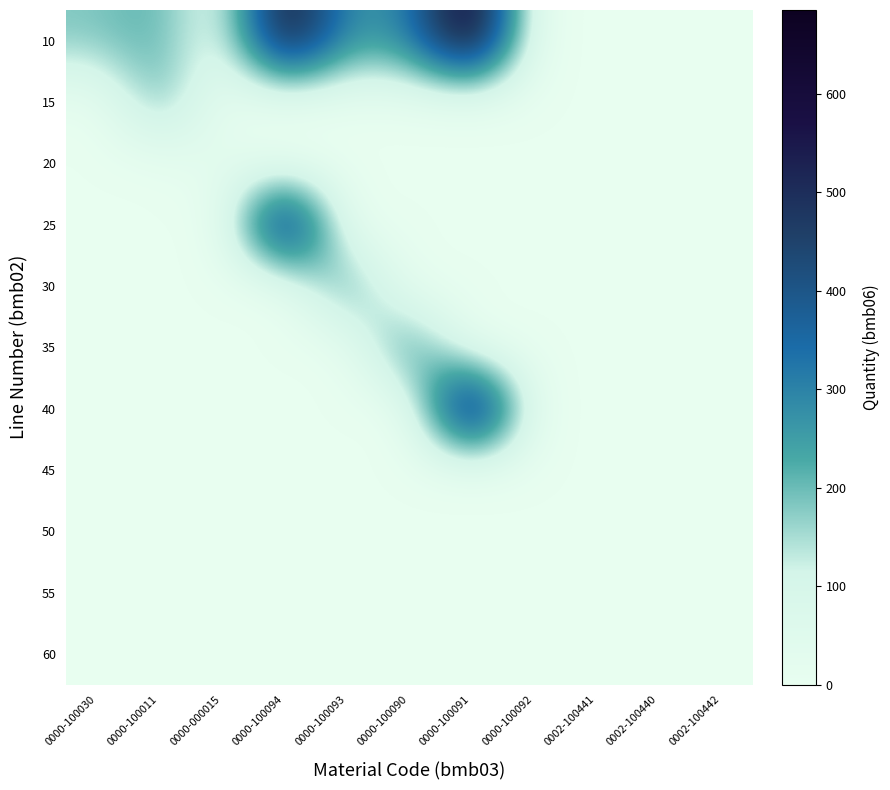

Which has a higher value, 0000-100092 or 0000-100030?

0000-100030